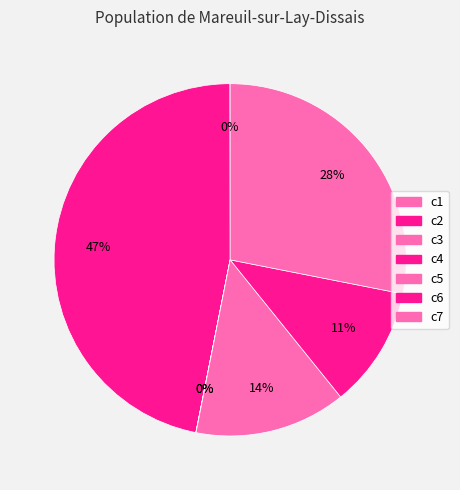

To the nearest percent, what is the combined percentage of c6 and c1?

11%